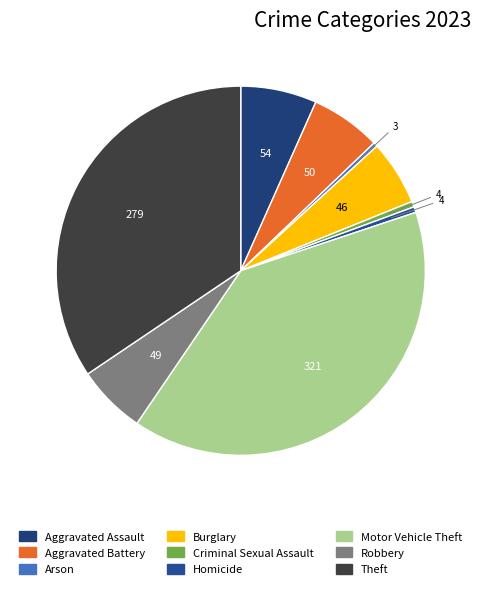

How many slices are in this pie chart?

9